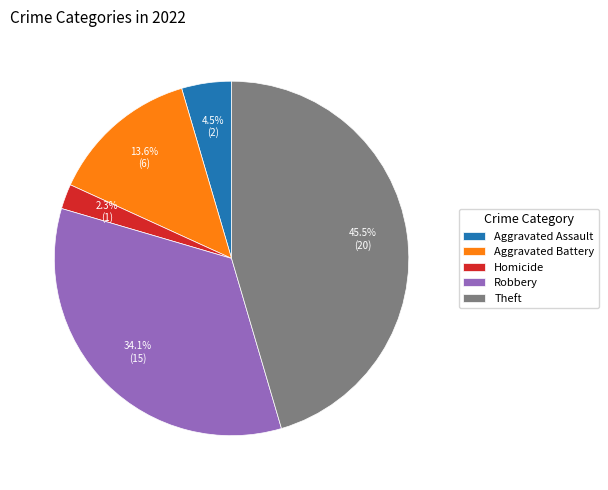

Approximately how many times larger is the value at Theft compared to Aggravated Battery?

3.3